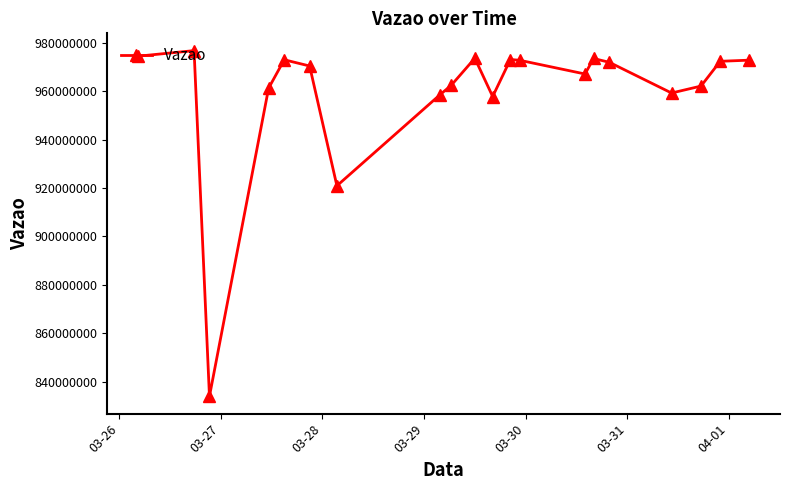

What is the difference between the second highest and minimum values?

140351273